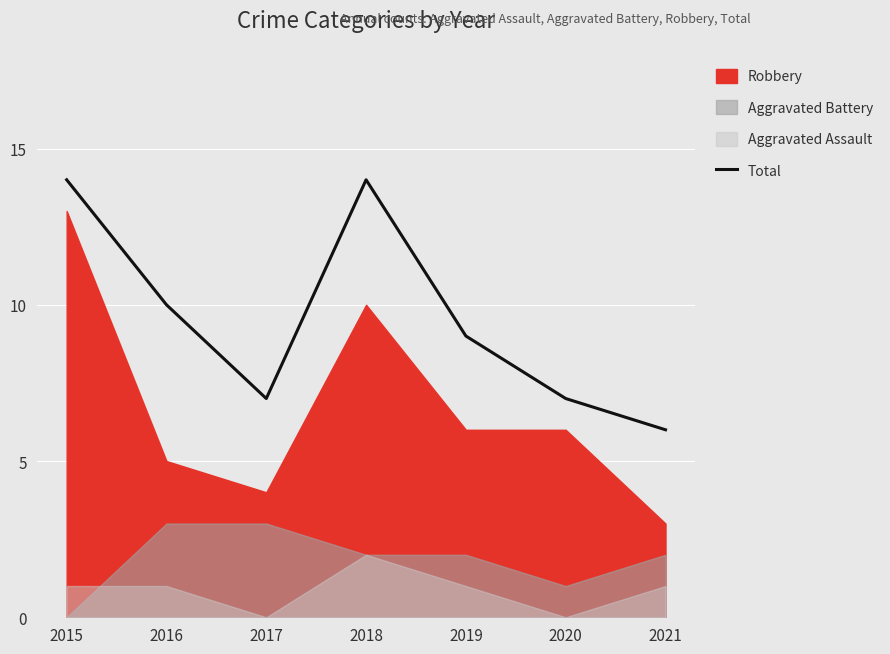

Reading left to right, transcribe all the data shown in this chart.

2015=14	2016=10	2017=7	2018=14	2019=9	2020=7	2021=6